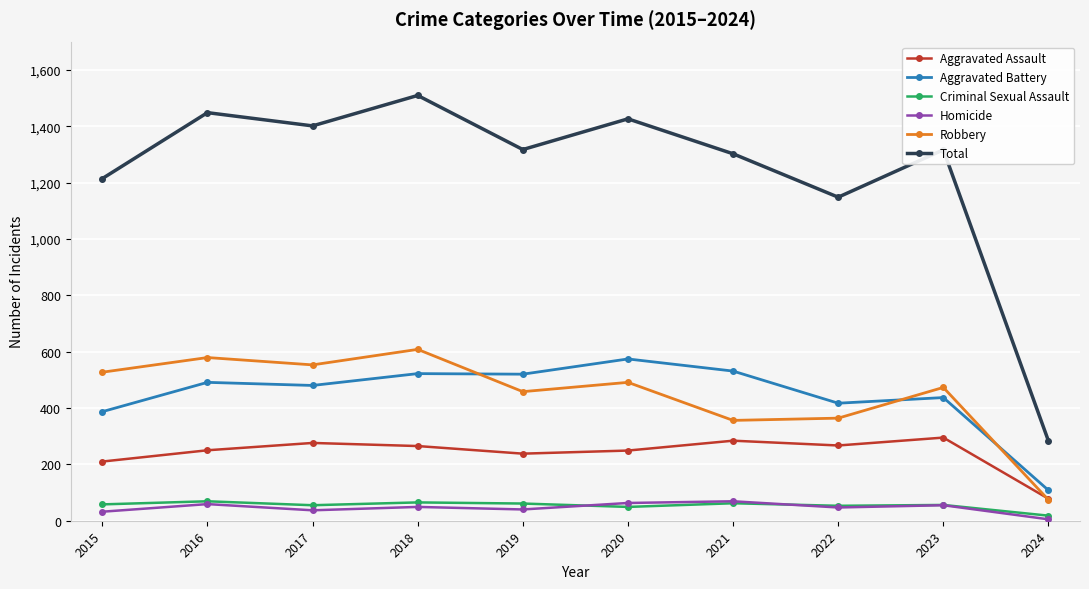

What is the value of the Aggravated Battery point at the 2nd from the left?

491